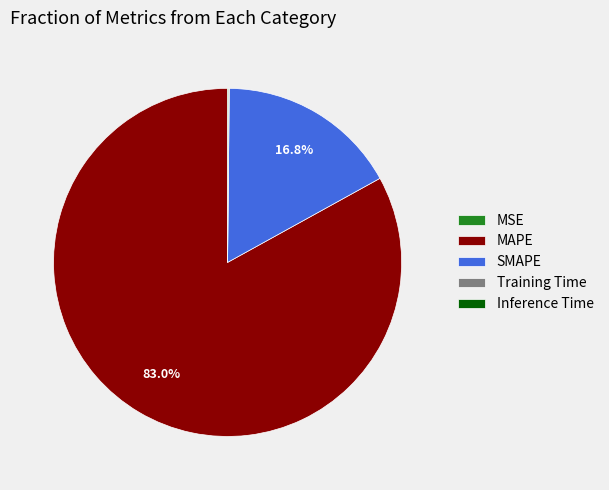

Which slice is the largest?

MAPE